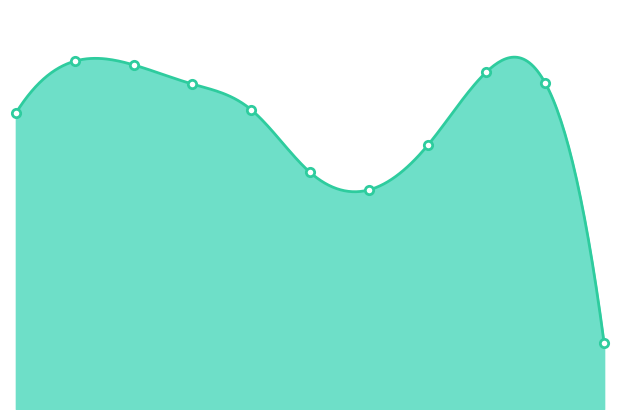

Is it true that the value at 8 is 2675?

False